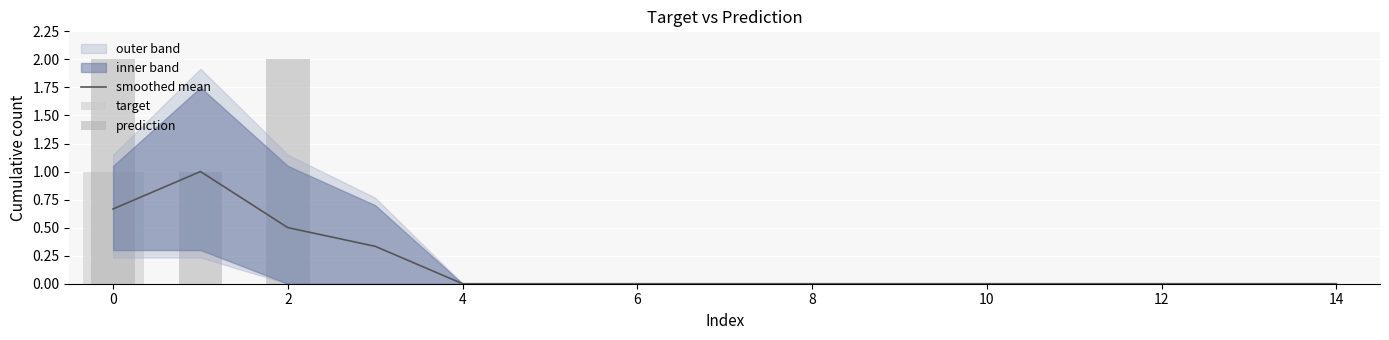

What is the label of the 5th bar from the right?

10